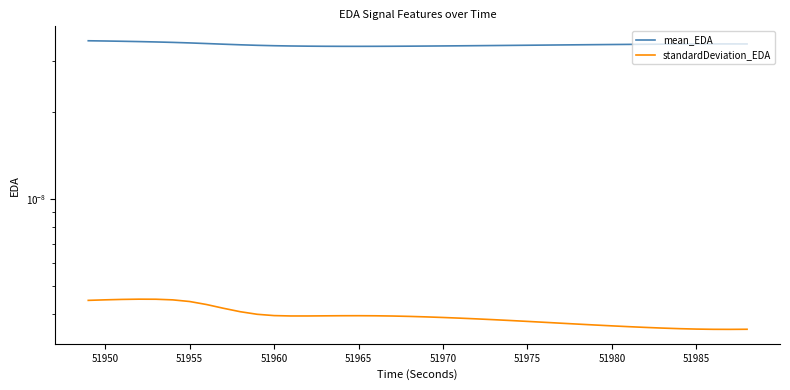

How many distinct data groups are displayed?

2